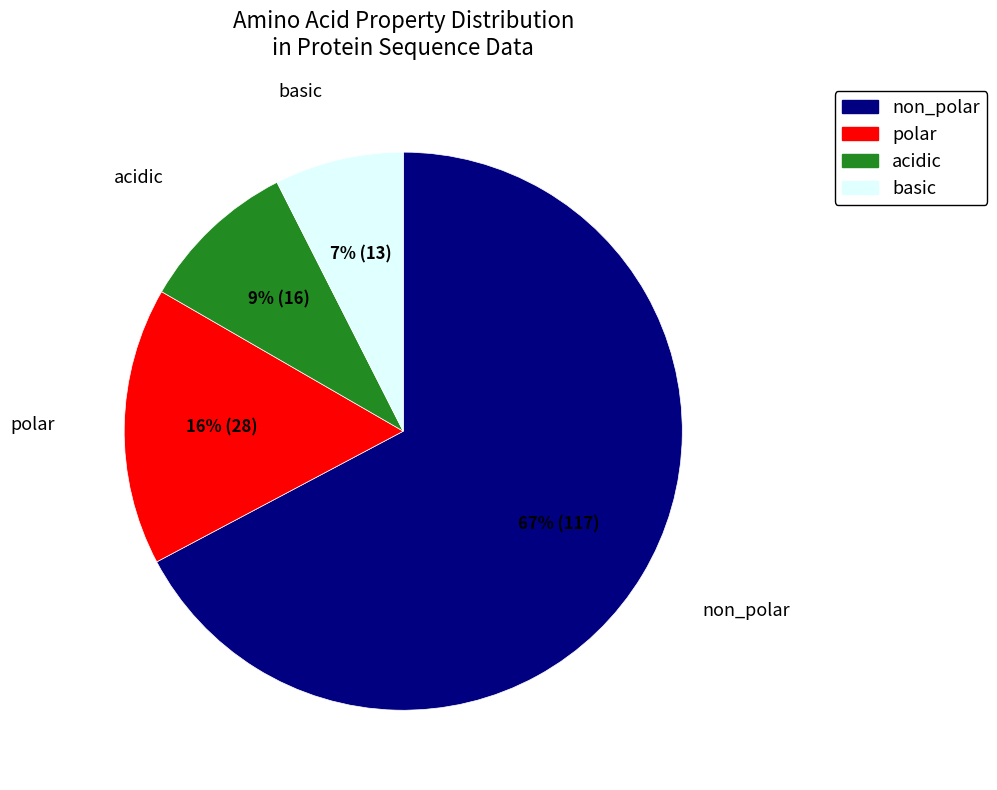

What is the largest slice in the pie chart?

non_polar